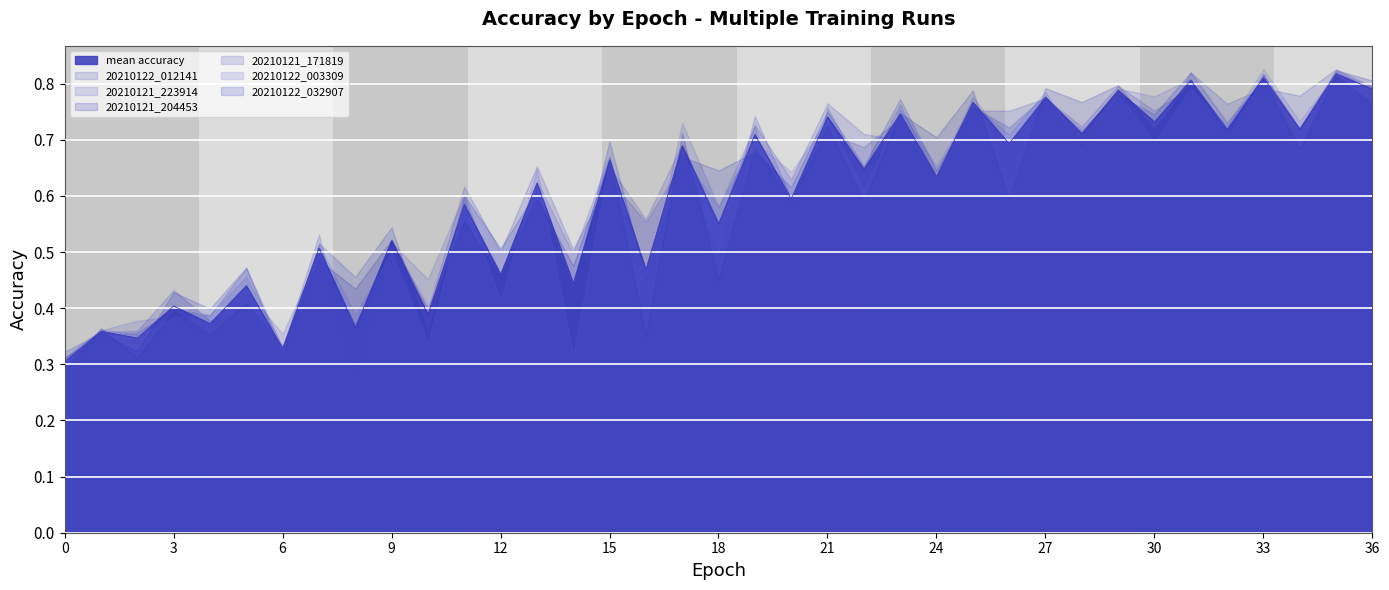

Rank the series by their maximum value, from lowest to highest.

20210121_171819, 20210122_032907, 20210121_223914, 20210121_204453, 20210122_012141, 20210122_003309